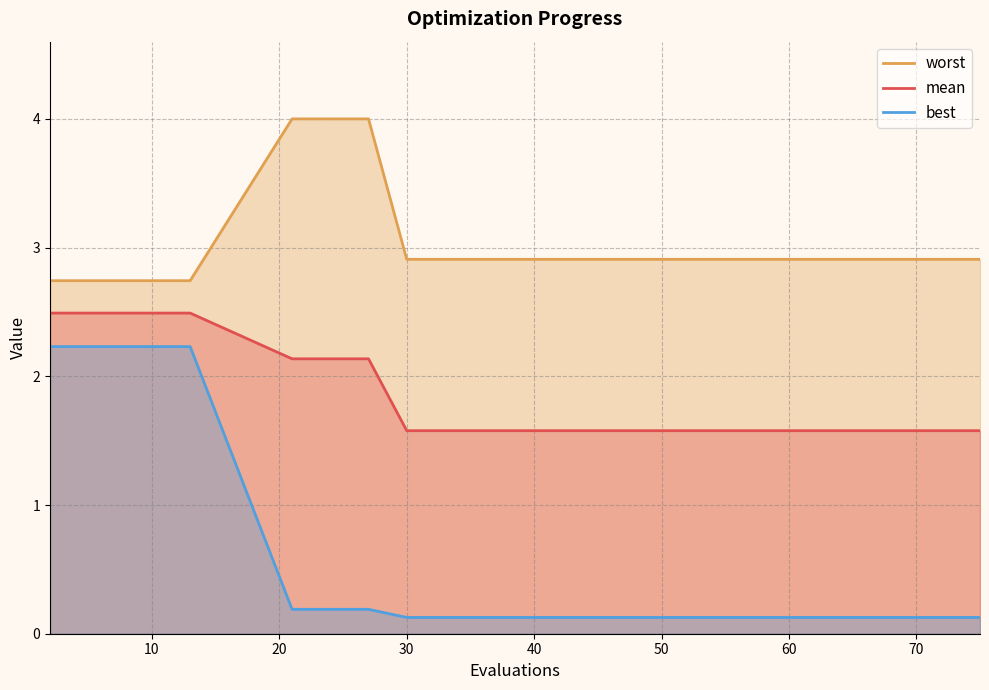

What is the smallest value displayed?

0.1